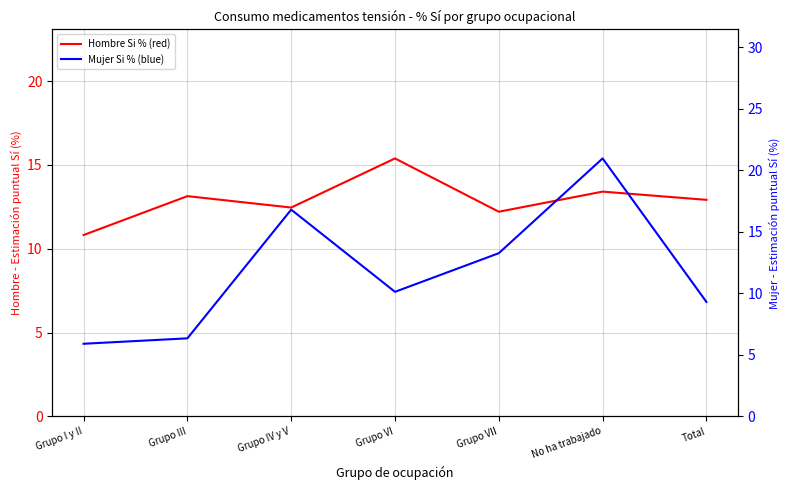

Which category has the highest value in the Mujer Si % (blue) series?

No ha trabajado